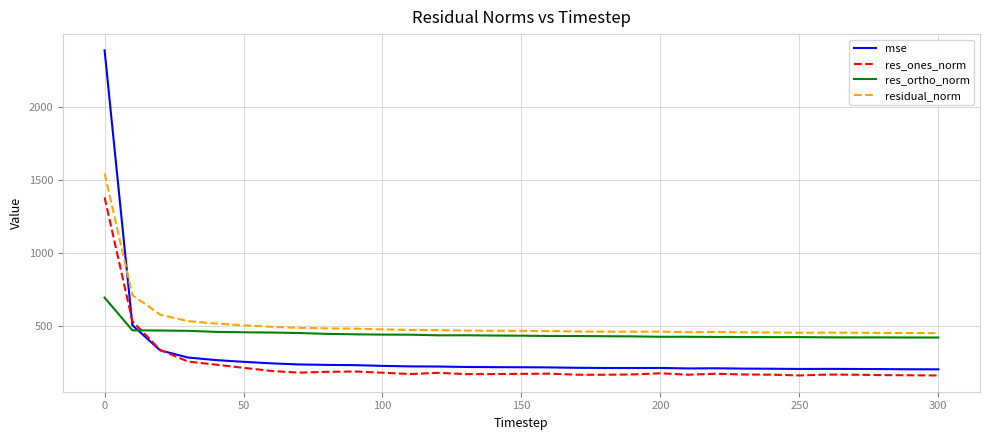

What is the highest value of the residual_norm series?

1544.6